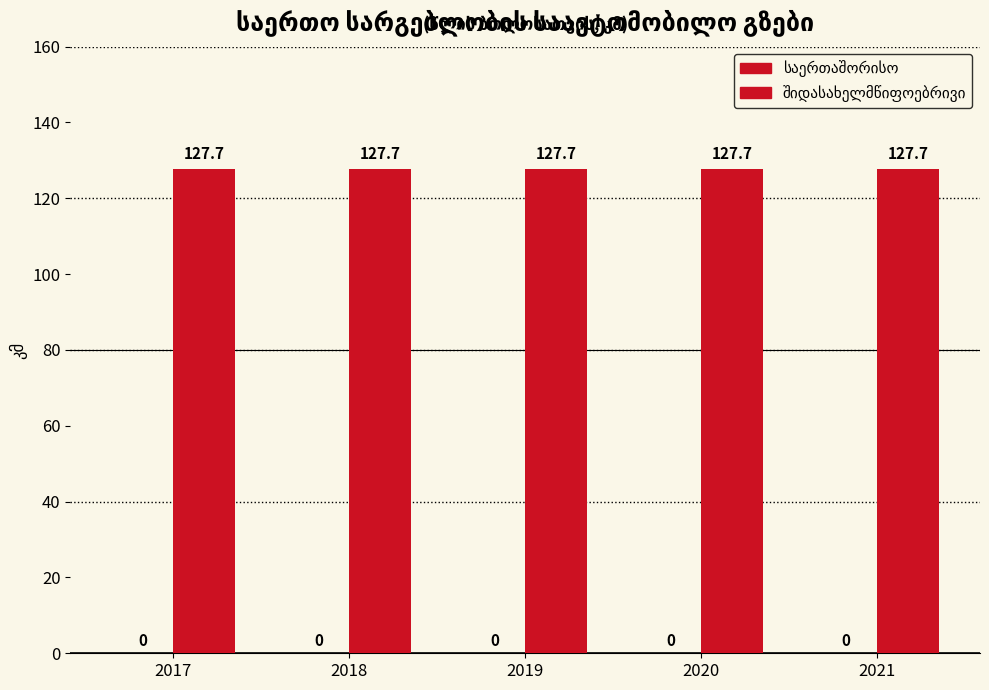

The შიდასახელმწიფოებრივი series shows 127.7 at 2018. True or false?

True